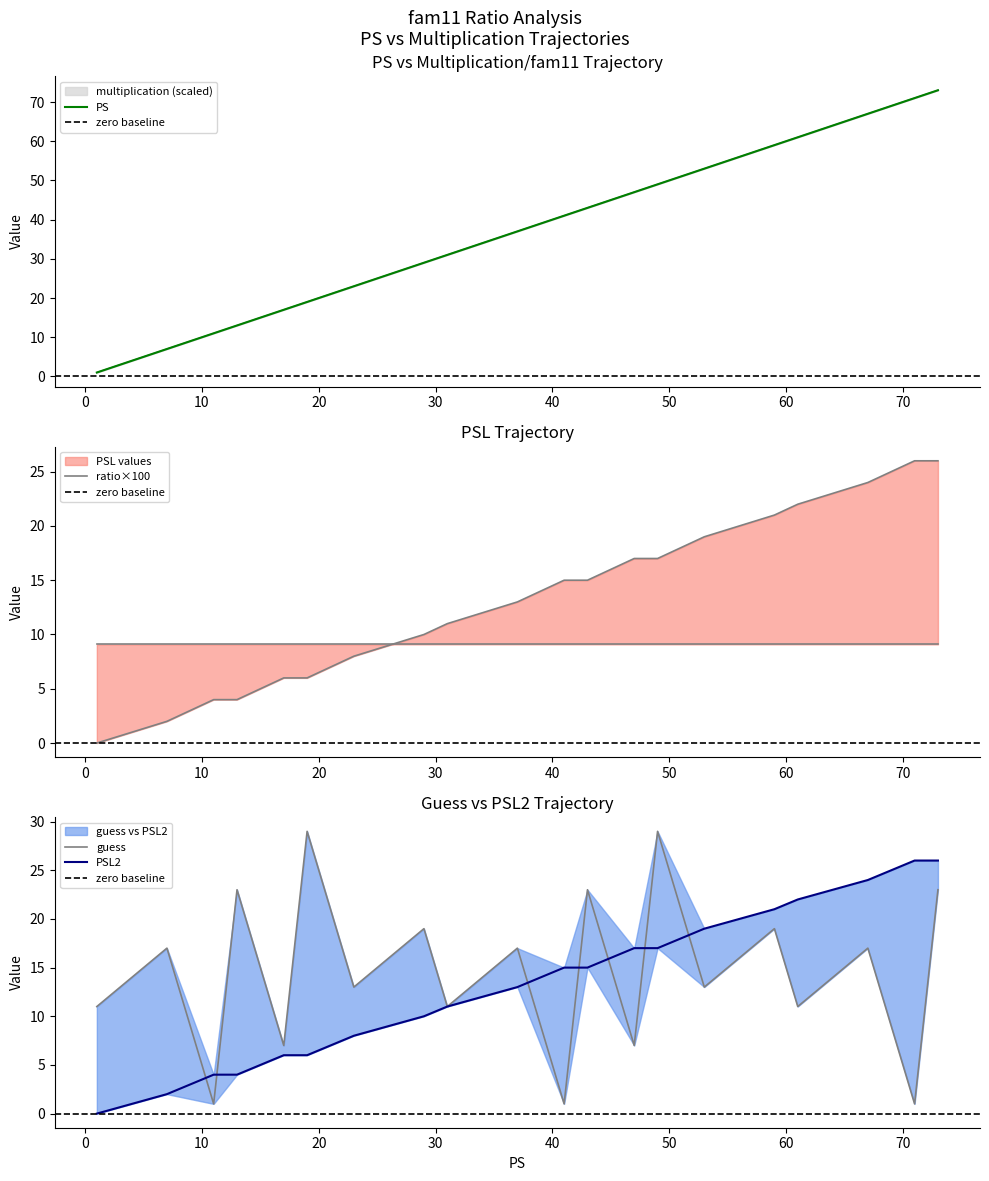

True or false: multiplication and PS intersect in this chart.

False